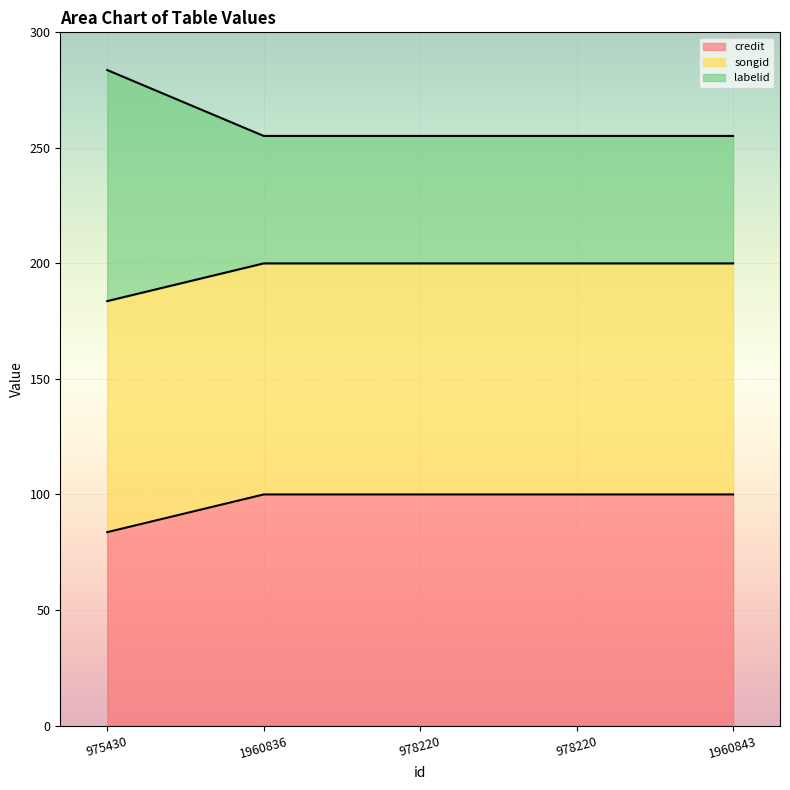

Is it true that credit equals 100.0 at 1960836?

True